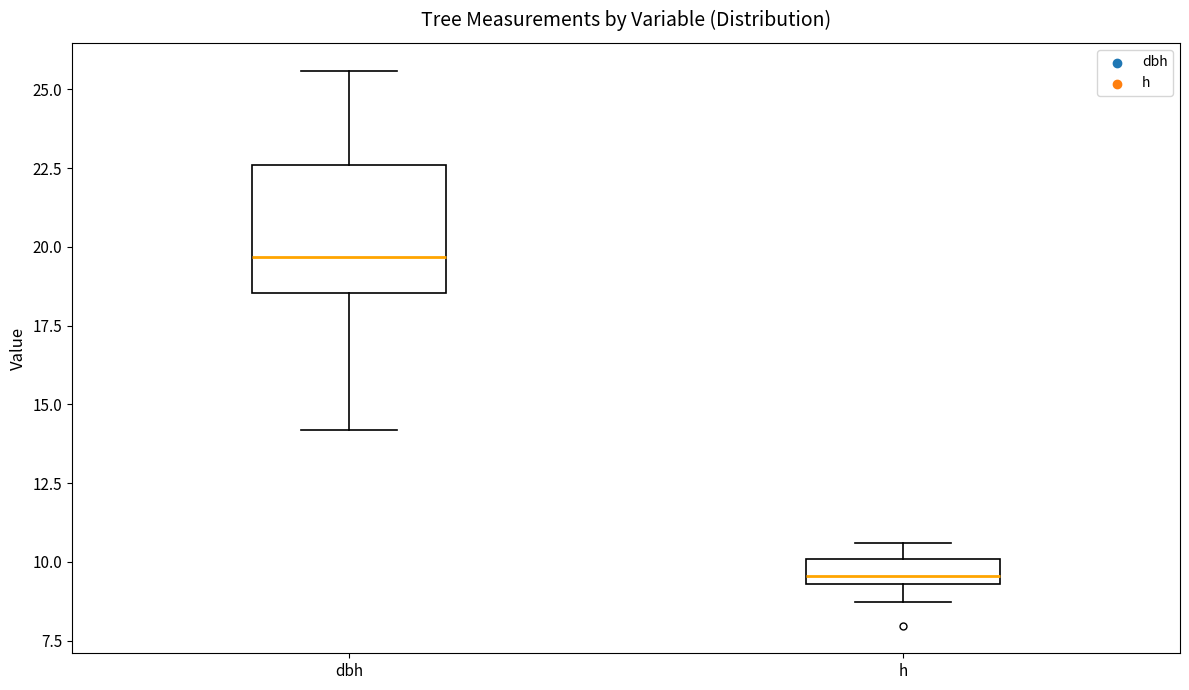

Which box has the lowest median line?

h